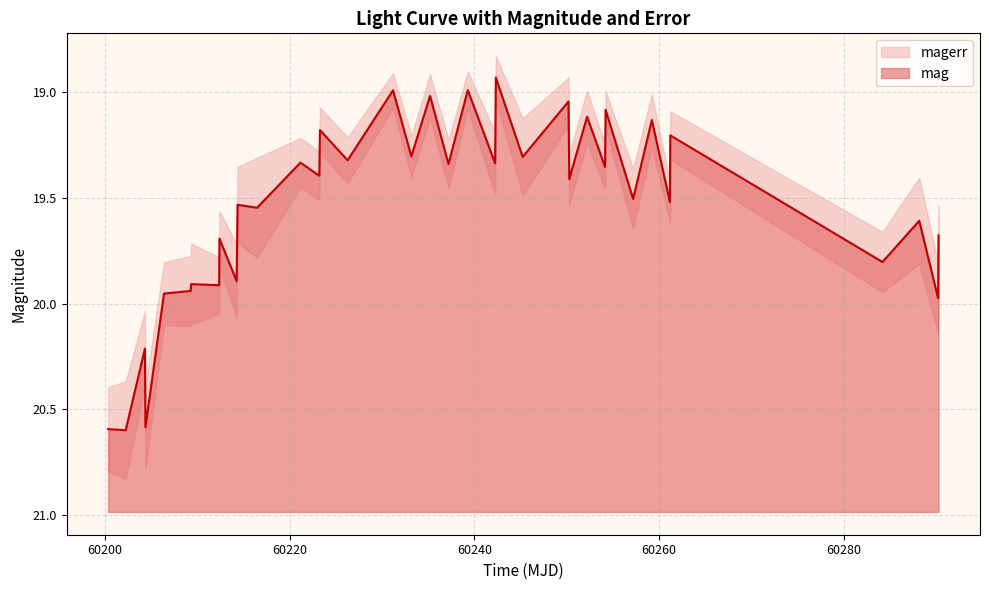

What is the smallest value displayed?

18.9